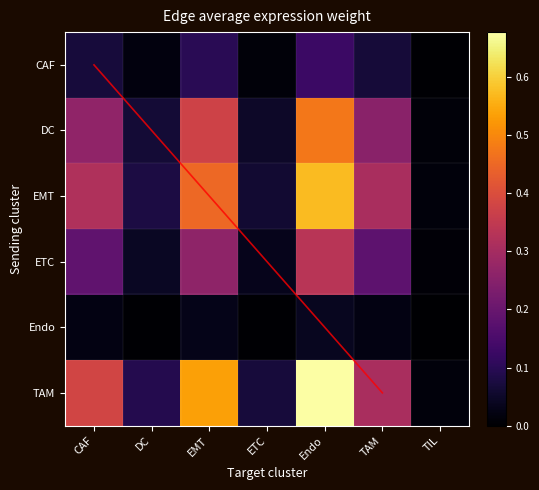

At how many categories does at least one series exceed 0?

7